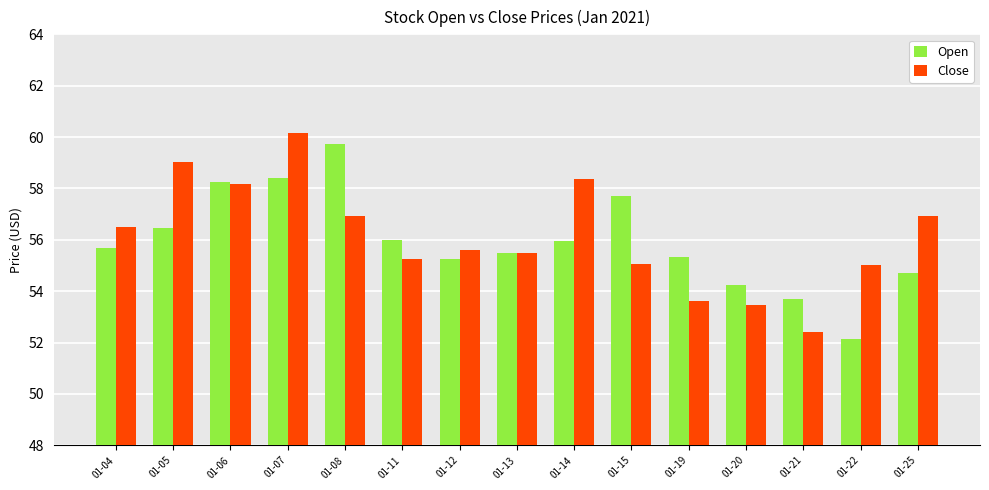

Where does the Close series first go above 55?

01-04